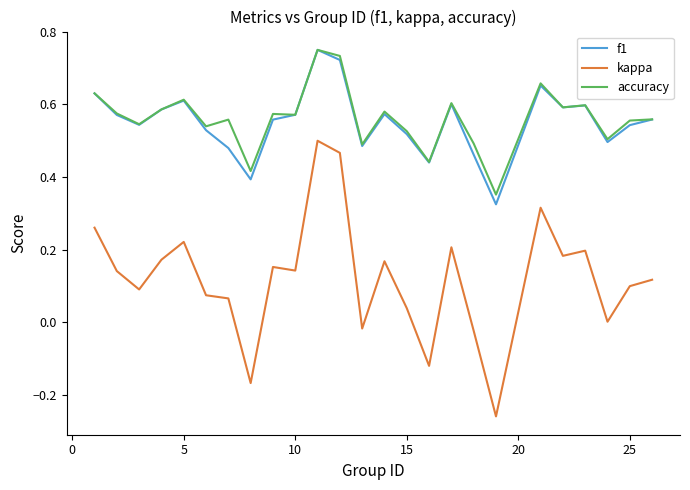

True or false: accuracy and kappa intersect in this chart.

False